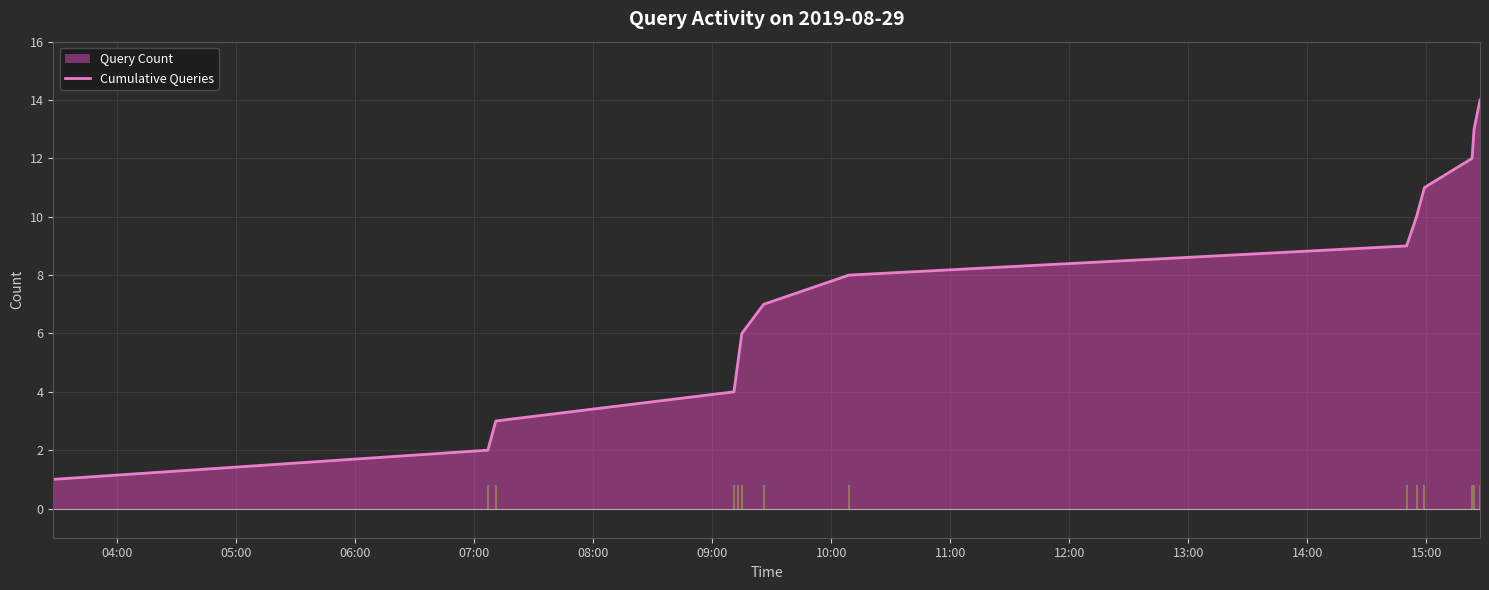

How many categories are shown in the chart?

14